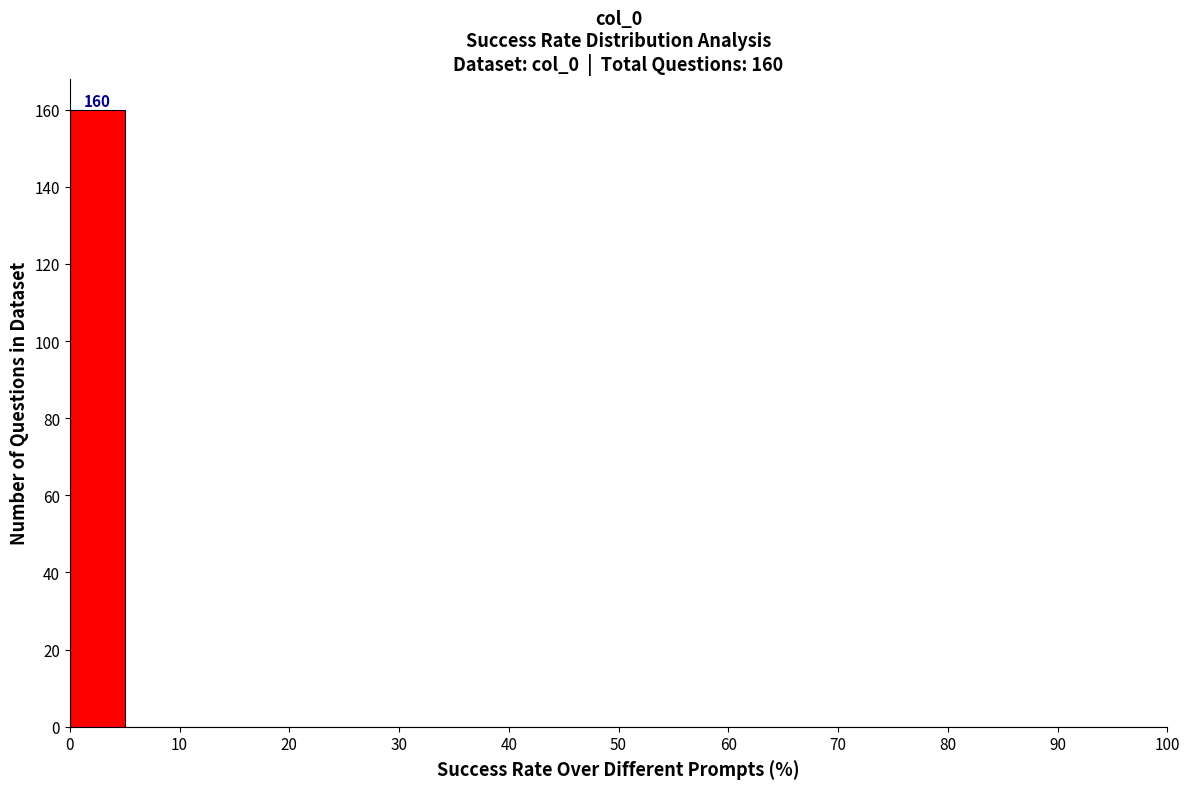

Over which range of the x-axis is the bar tallest?

0 to 5